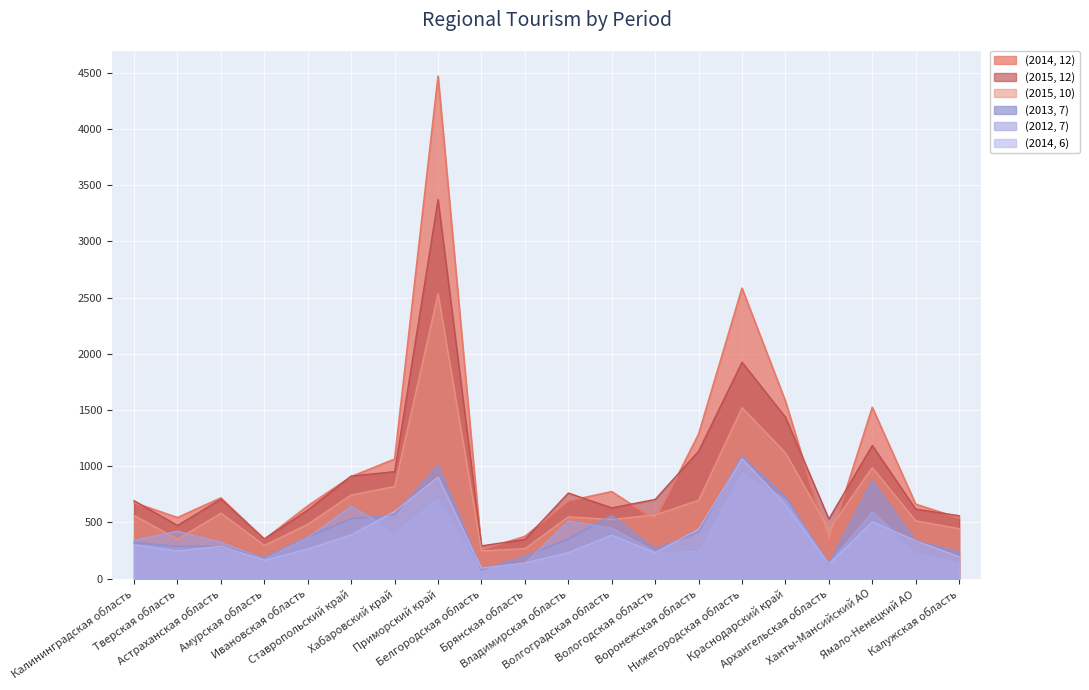

At which category is the sum across all series the highest?

Приморский край